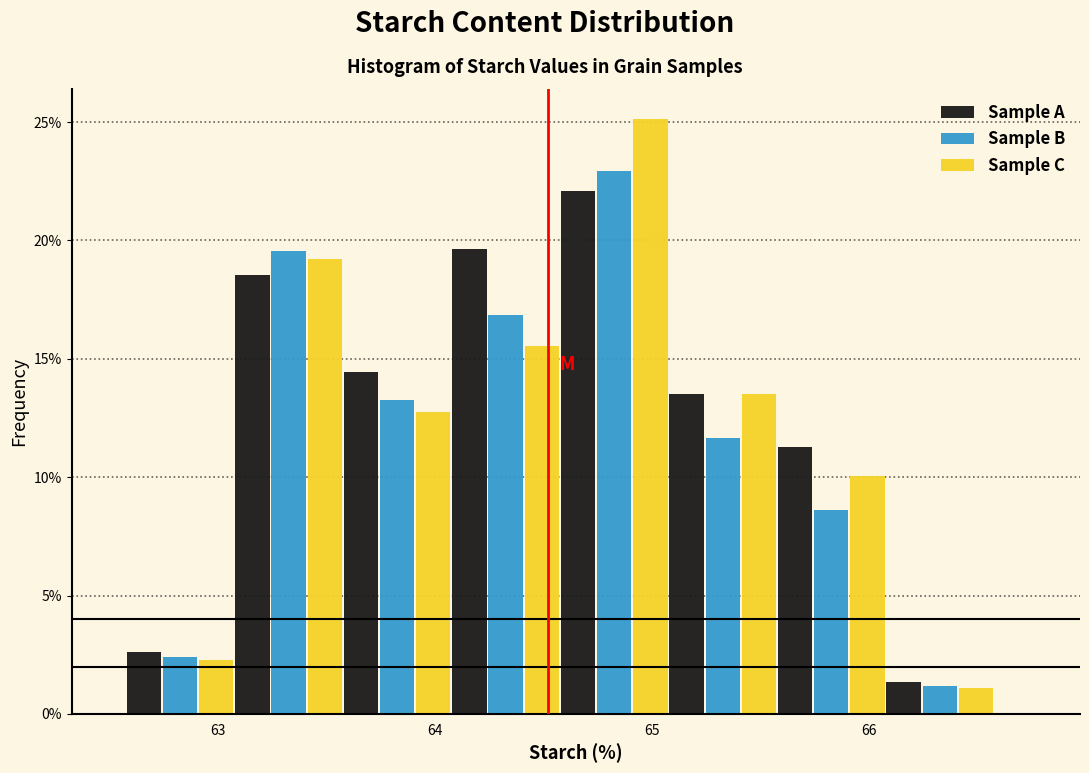

Reading left to right, list every range on the x-axis with the height of the bar of each series over it. Neither the bar edges nor the heights are printed on the chart, so give them approximately, as read against the axes.

62.6 to 63.1: Sample A=2.5	Sample B=2.5	Sample C=2.5
63.1 to 63.6: Sample A=18.5	Sample B=19.5	Sample C=19.0
63.6 to 64.1: Sample A=14.5	Sample B=13.0	Sample C=13.0
64.1 to 64.6: Sample A=19.5	Sample B=17.0	Sample C=15.5
64.6 to 65.1: Sample A=22.0	Sample B=23.0	Sample C=25.0
65.1 to 65.6: Sample A=13.5	Sample B=11.5	Sample C=13.5
65.6 to 66.1: Sample A=11.5	Sample B=8.5	Sample C=10.0
66.1 to 66.6: Sample A=1.5	Sample B=1.0	Sample C=1.0